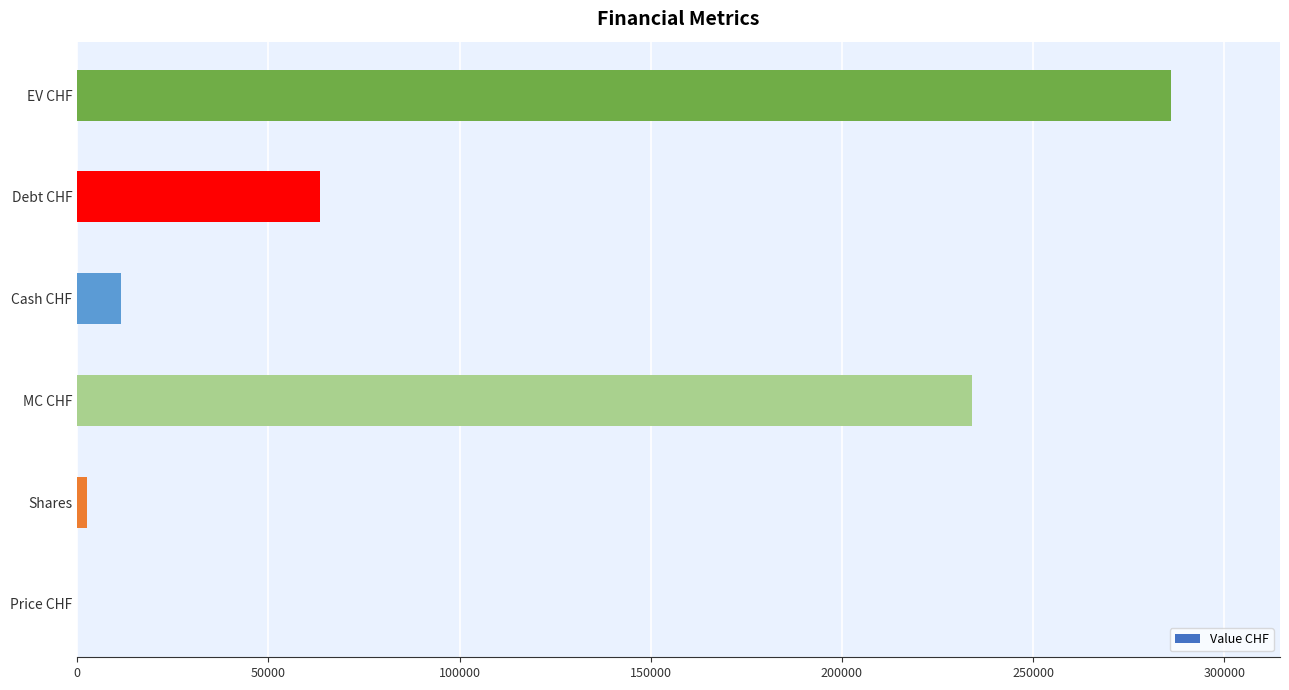

Which has a higher value, MC CHF or Price CHF?

MC CHF